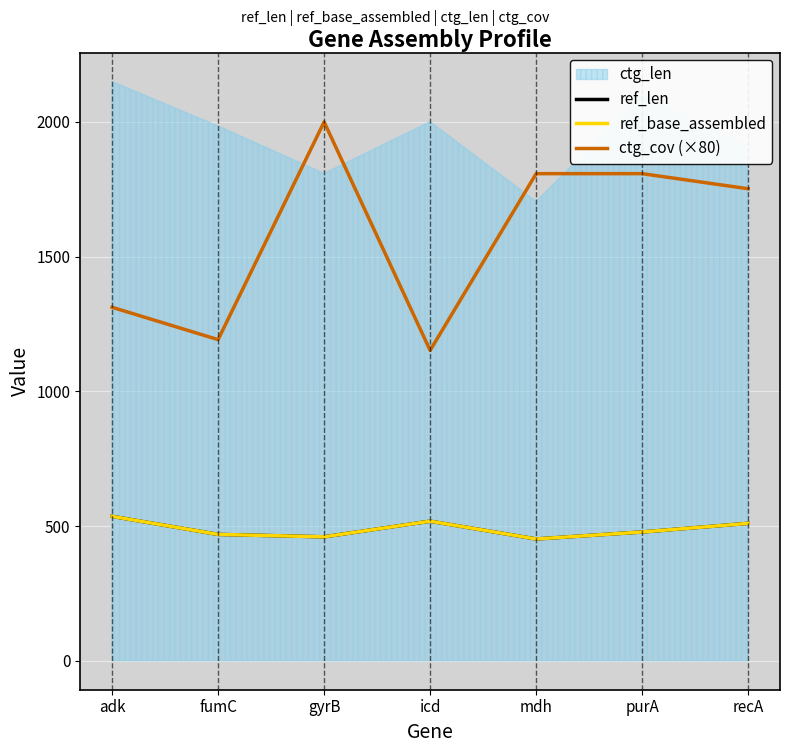

At which label does ref_base_assembled first exceed 478?

adk